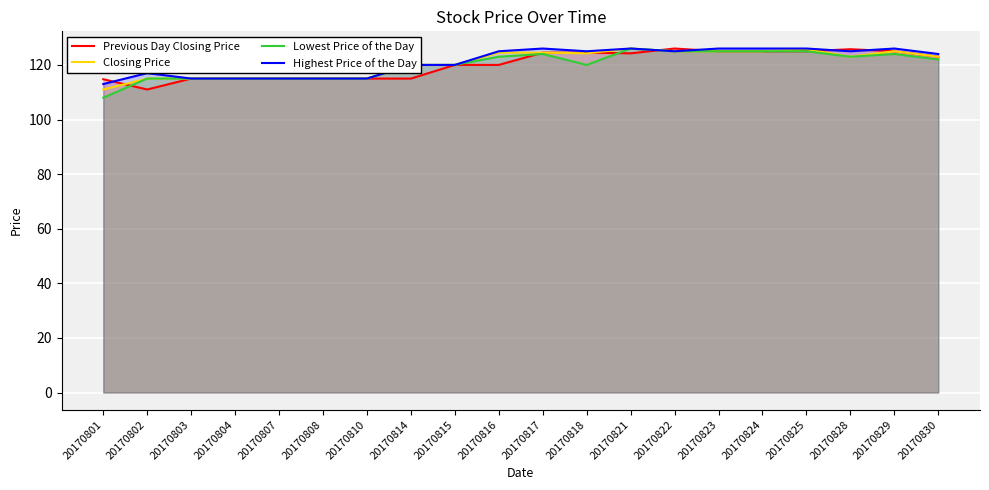

Reading left to right, list all the values displayed in this chart.

Previous Day Closing Price: 20170801=114.8	20170802=111.0	20170803=115.0	20170804=115.0	20170807=115.0	20170808=115.0	20170810=115.0	20170814=115.0	20170815=120.0	20170816=120.0	20170817=124.5	20170818=124.5	20170821=124.2	20170822=126.0	20170823=125.0	20170824=125.0	20170825=125.0	20170828=125.8	20170829=125.0	20170830=123.0
Closing Price: 20170801=111.0	20170802=115.0	20170803=115.0	20170804=115.0	20170807=115.0	20170808=115.0	20170810=115.0	20170814=120.0	20170815=120.0	20170816=124.5	20170817=124.5	20170818=124.2	20170821=126.0	20170822=125.0	20170823=125.0	20170824=125.0	20170825=125.8	20170828=123.0	20170829=125.0	20170830=123.0
Lowest Price of the Day: 20170801=108.0	20170802=115.0	20170803=115.0	20170804=115.0	20170807=115.0	20170808=115.0	20170810=115.0	20170814=120.0	20170815=120.0	20170816=123.0	20170817=124.0	20170818=120.0	20170821=126.0	20170822=125.0	20170823=125.0	20170824=125.0	20170825=125.0	20170828=123.0	20170829=124.0	20170830=122.0
Highest Price of the Day: 20170801=113.0	20170802=117.0	20170803=115.0	20170804=115.0	20170807=115.0	20170808=115.0	20170810=115.0	20170814=120.0	20170815=120.0	20170816=125.0	20170817=126.0	20170818=125.0	20170821=126.0	20170822=125.0	20170823=126.0	20170824=126.0	20170825=126.0	20170828=125.0	20170829=126.0	20170830=124.0